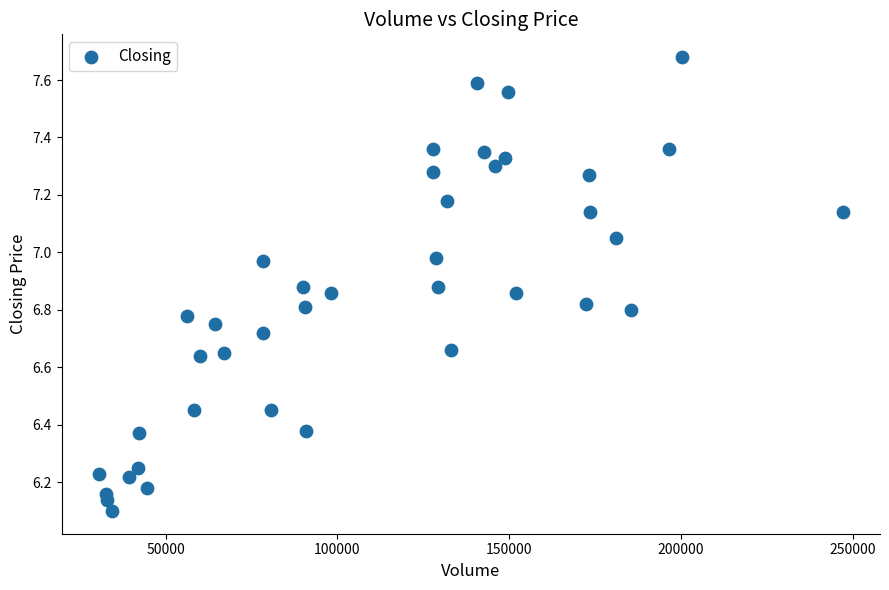

What is the range of X values (max minus min)?

216531.0